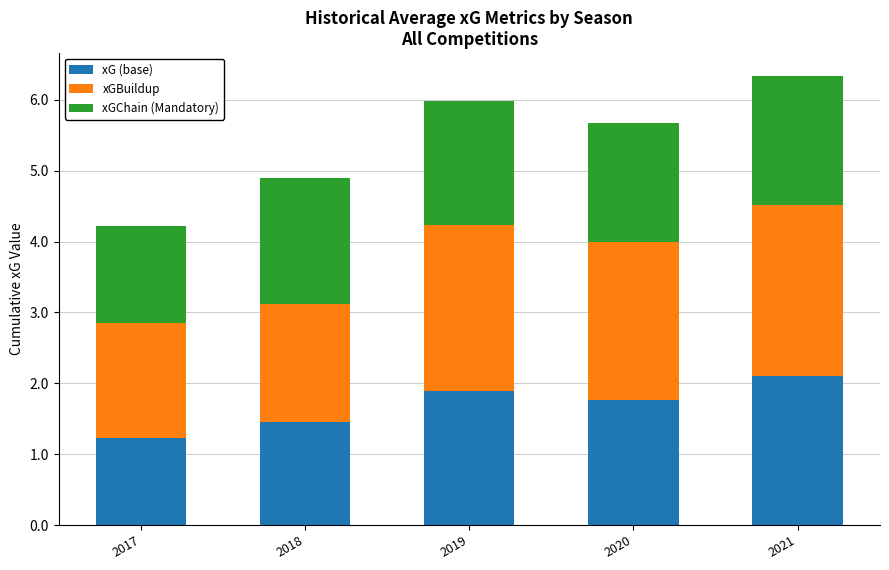

Read the xG (base) value at 2017.

1.2